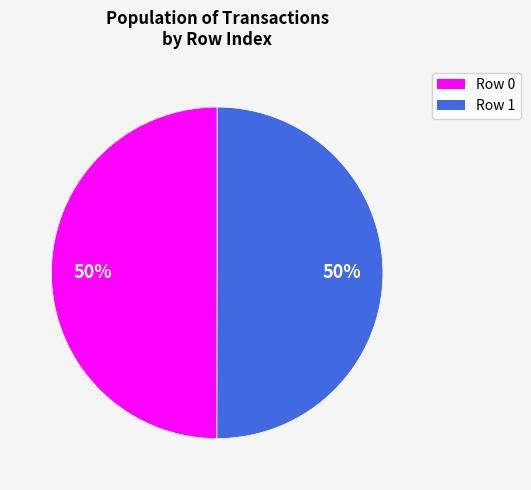

To the nearest percent, what is the average slice percentage?

50%